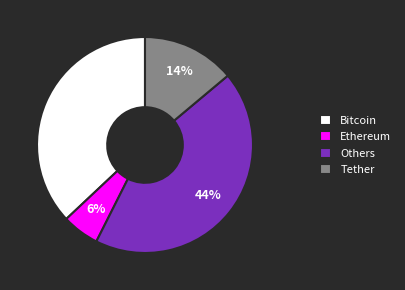

Between Others and Tether, which is larger?

Others